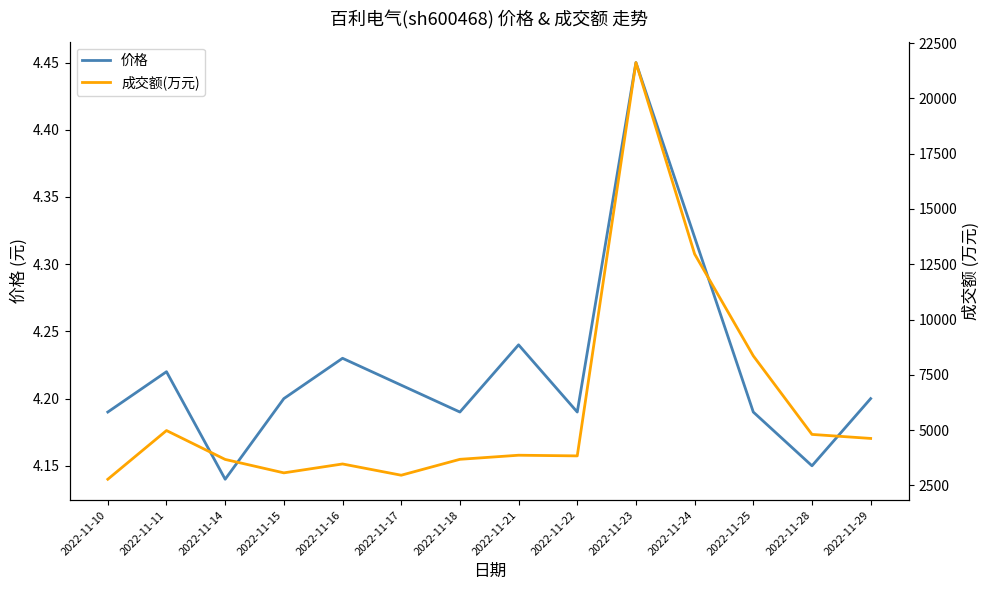

Between 2022-11-17 and 2022-11-29, which series saw the biggest shift?

成交额(万元)